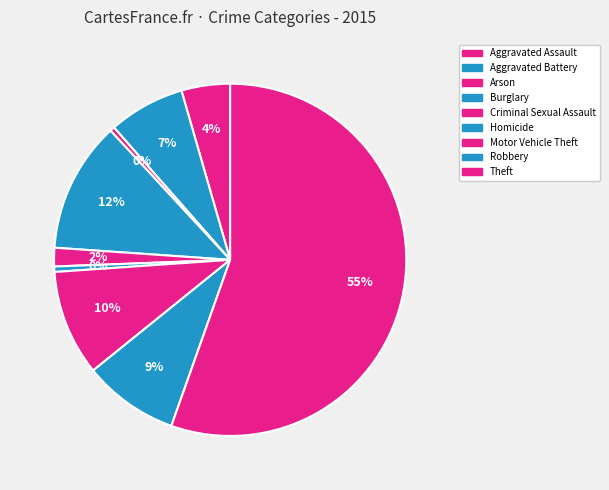

What percentage is the Aggravated Battery slice, to the nearest percent?

7%